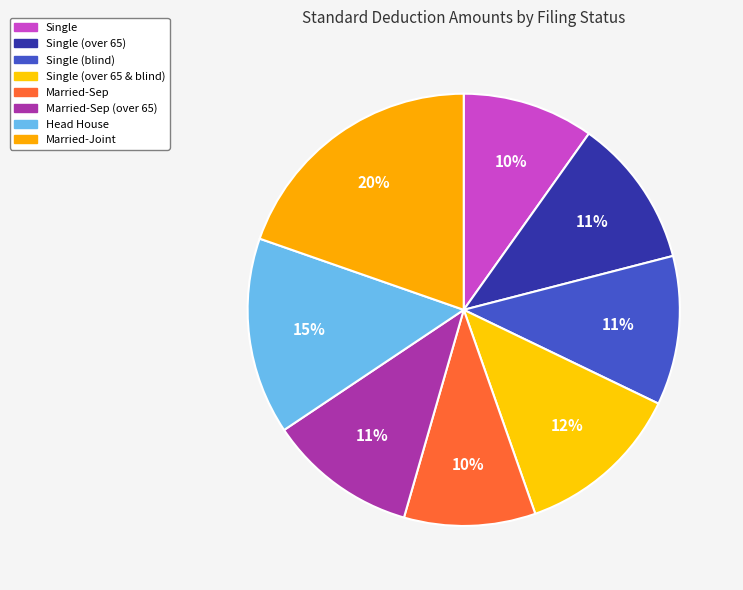

Do Married-Sep and Single (over 65 & blind) together represent more than half of the pie?

No